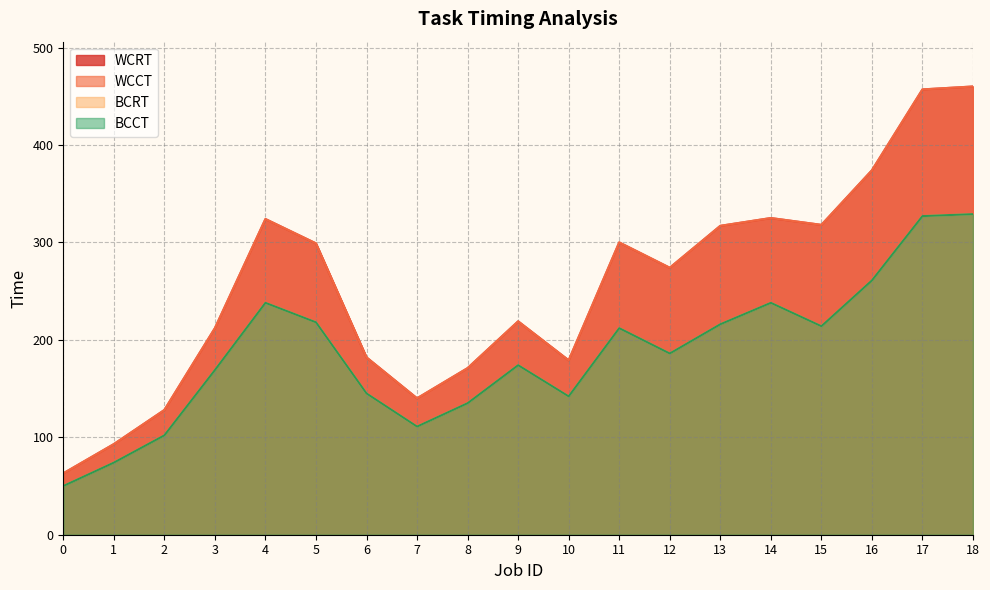

How many categories are shown in the chart?

19